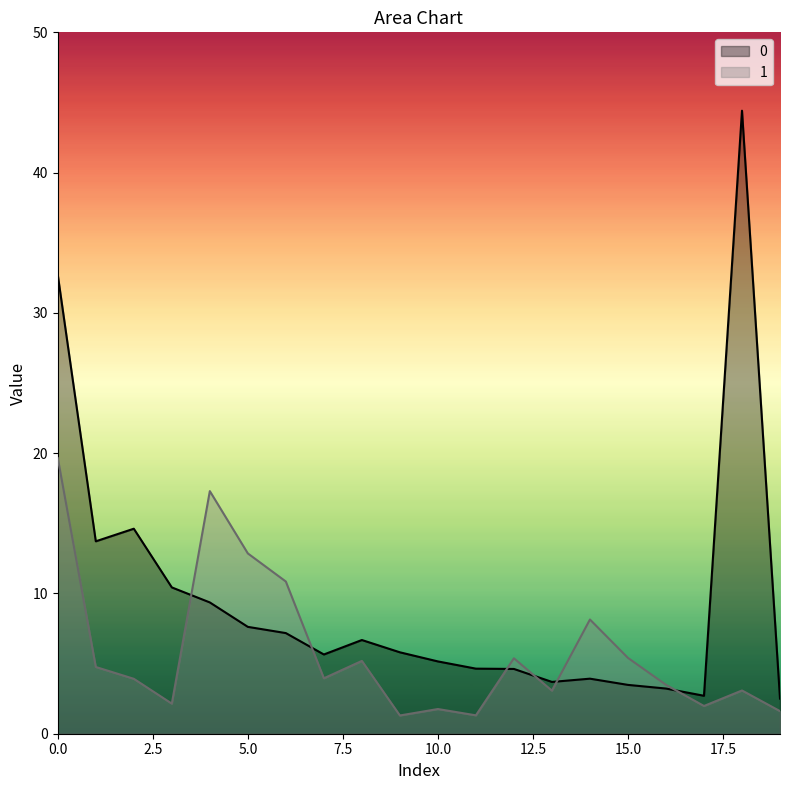

How many lines are shown in the chart?

2